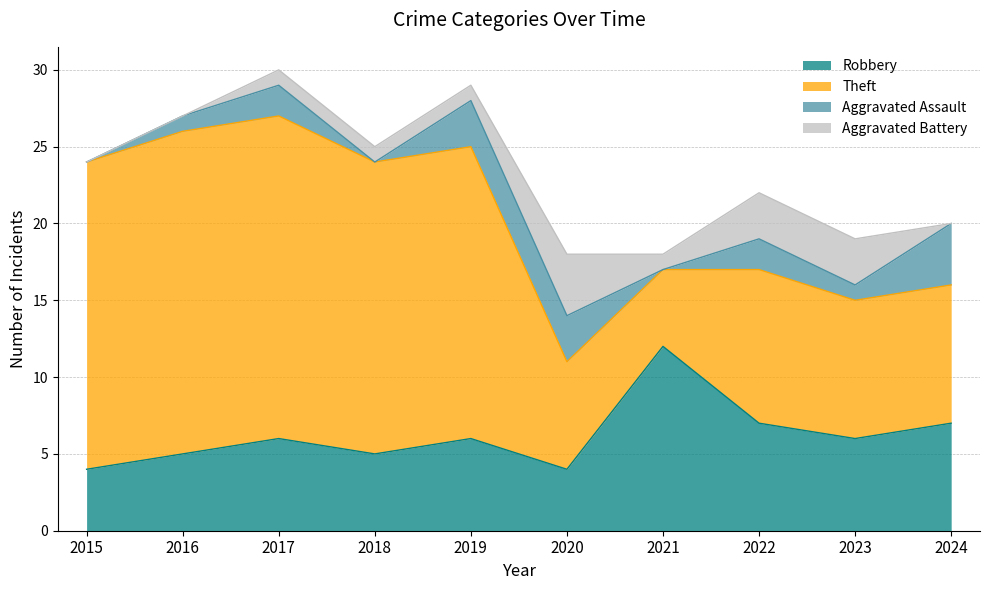

True or false: Aggravated Assault and Theft cross at least once.

False